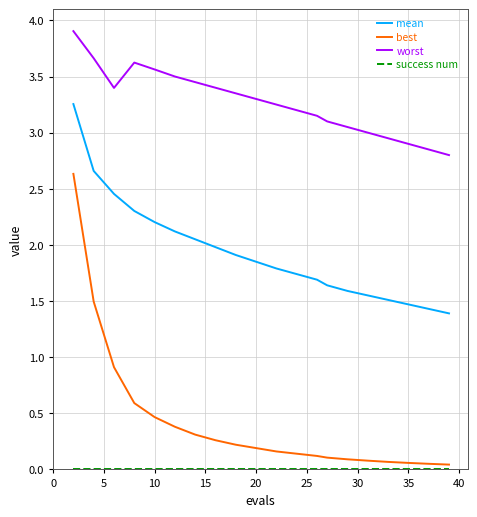

Which series has the largest total across all categories?

worst